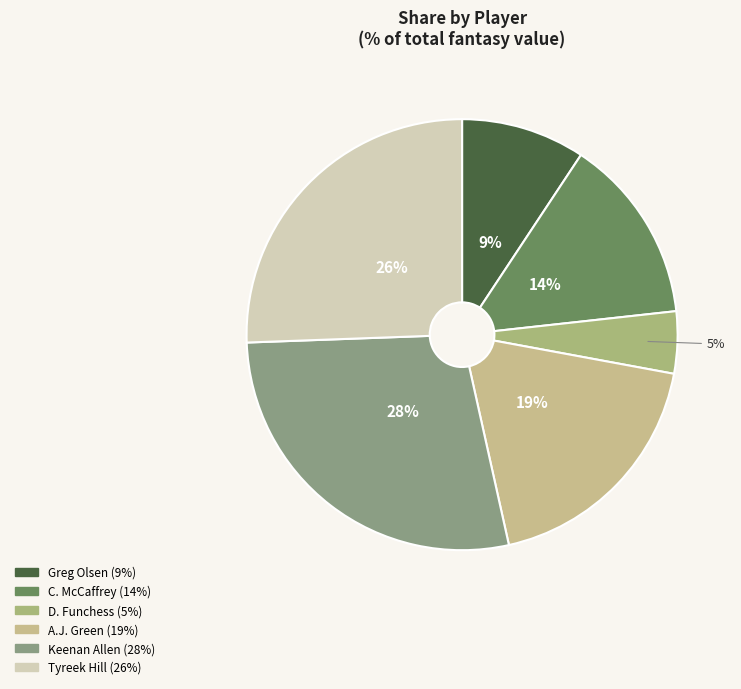

Is there any slice that represents more than half of the pie?

No